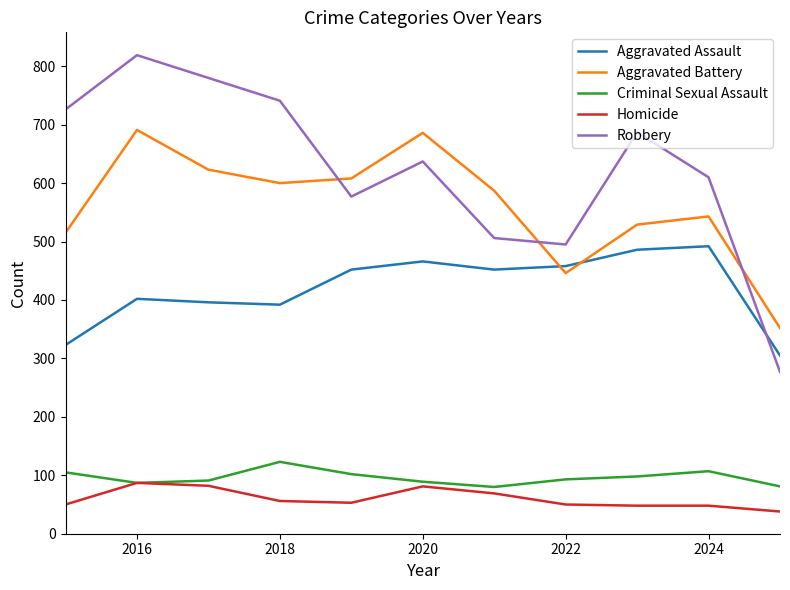

Does the chart have visible grid lines?

No